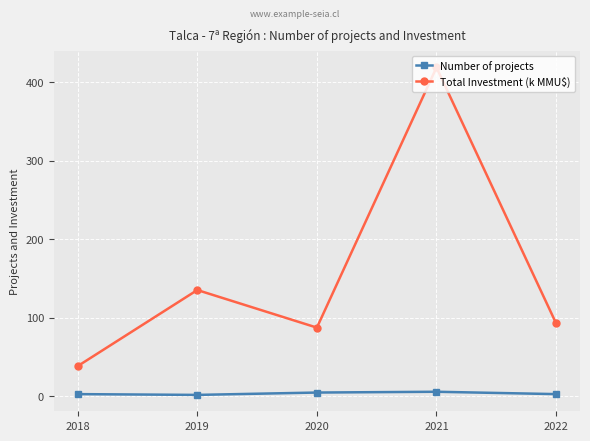

In Total Investment (k MMU$), how many points are lower than both neighbors (excluding endpoints)?

1